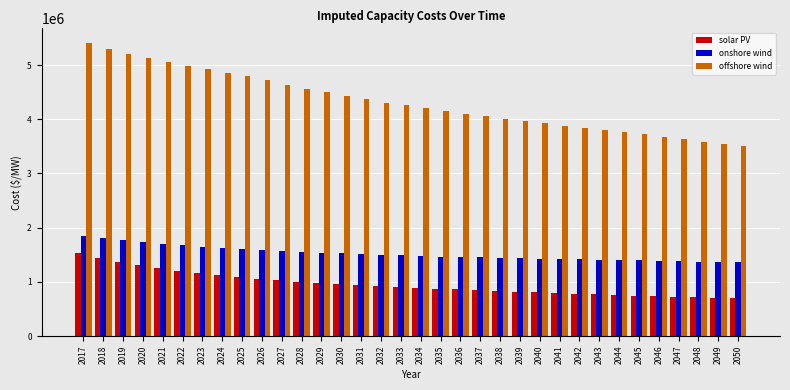

Is the value of solar PV at 2043 greater than the value of onshore wind at 2036?

No